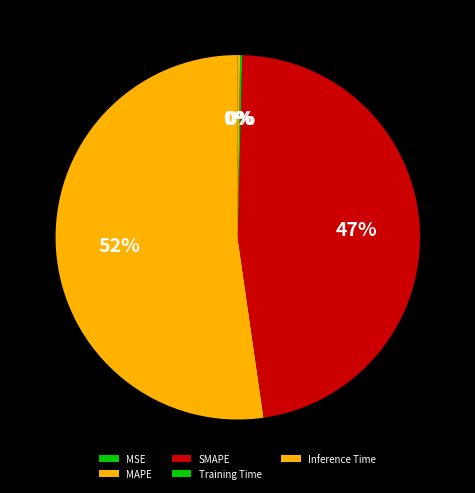

Which category accounts for the majority?

MAPE